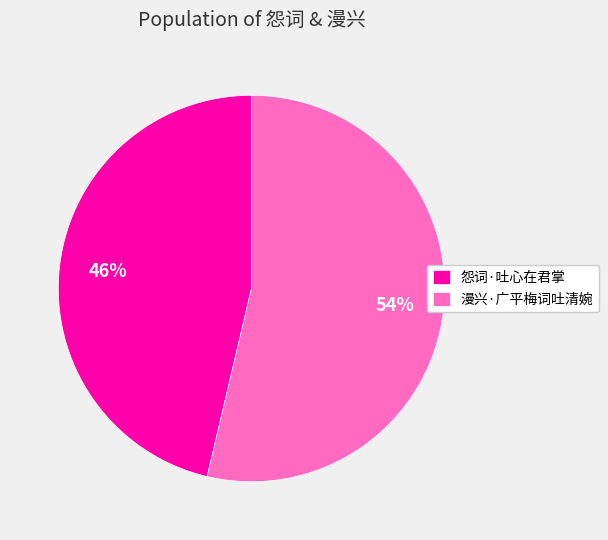

To the nearest percent, what is the average slice percentage?

50%